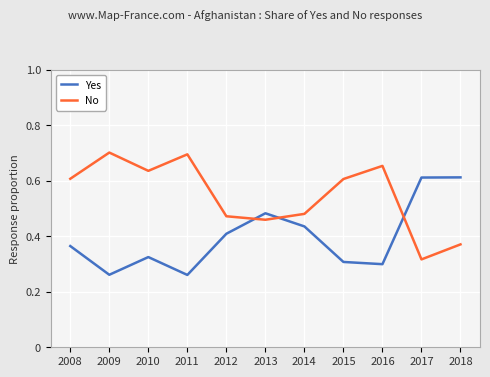

List the series in order of their overall mean, lowest first.

Yes, No